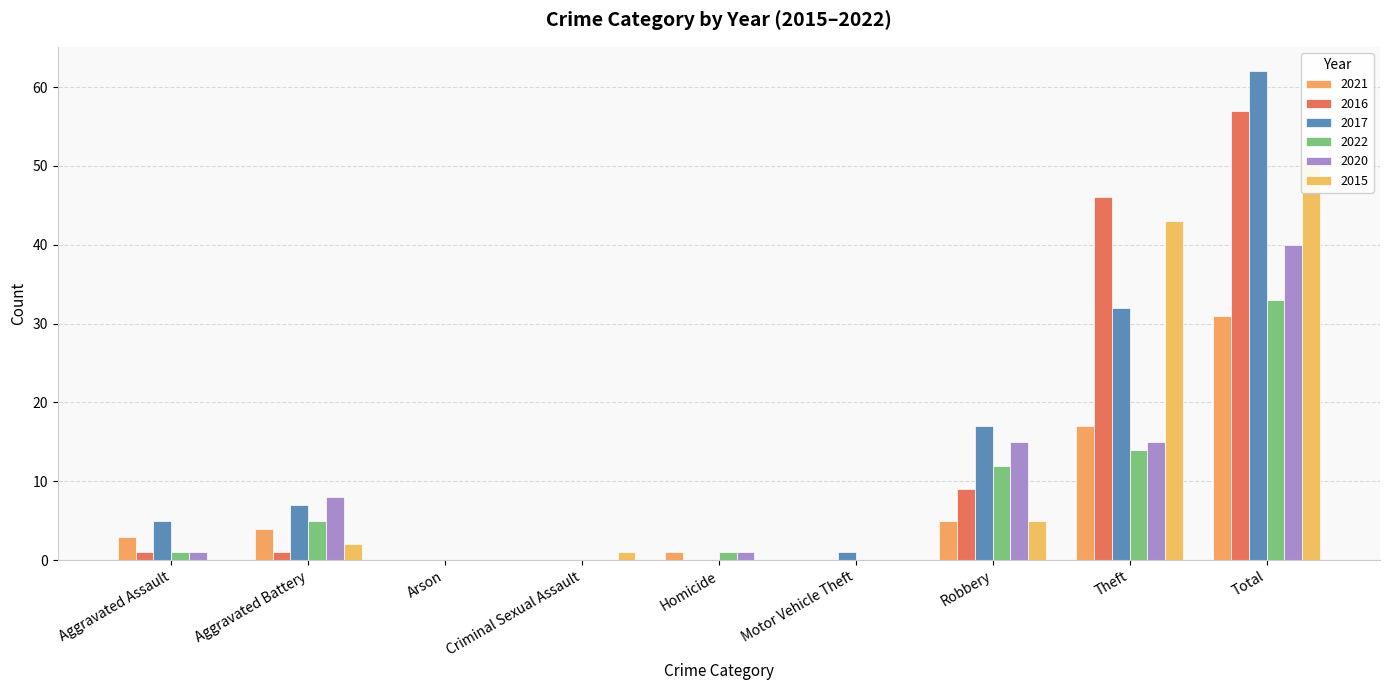

What are all the series names shown in the legend?

2021, 2016, 2017, 2022, 2020, 2015